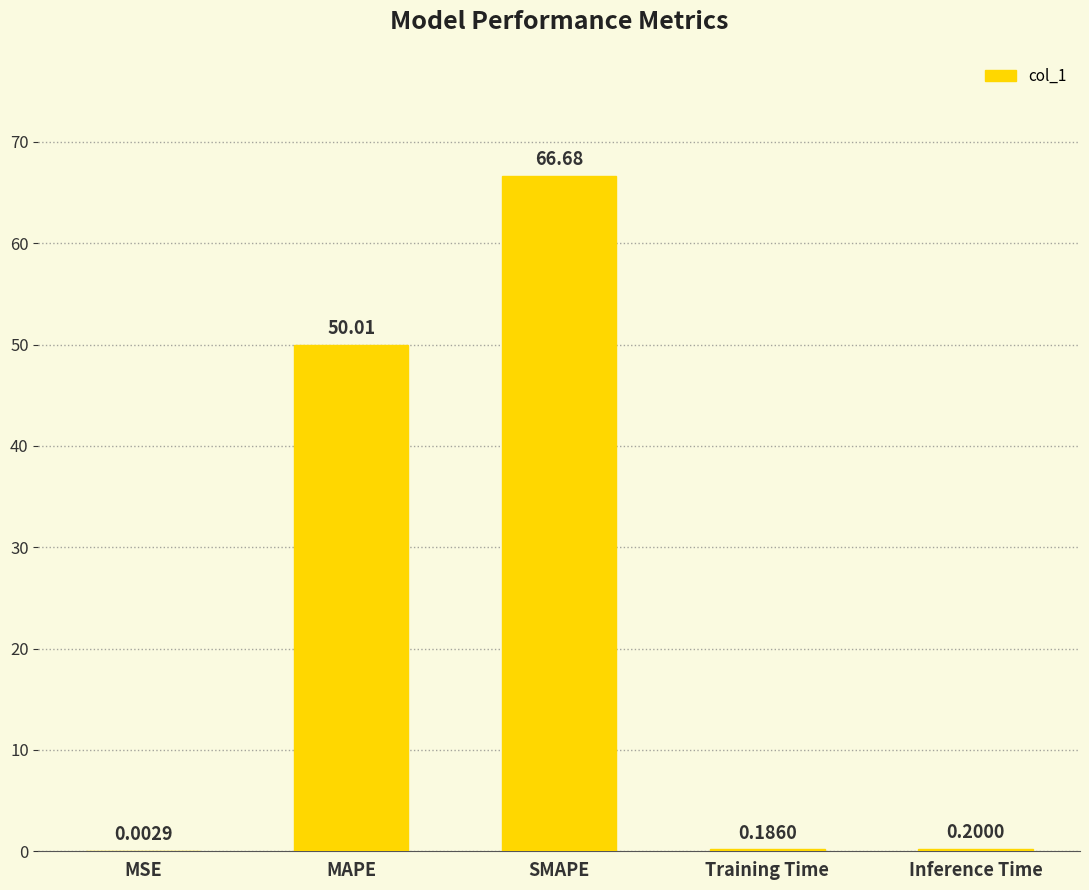

What is the sum of the values at SMAPE and Training Time?

66.9